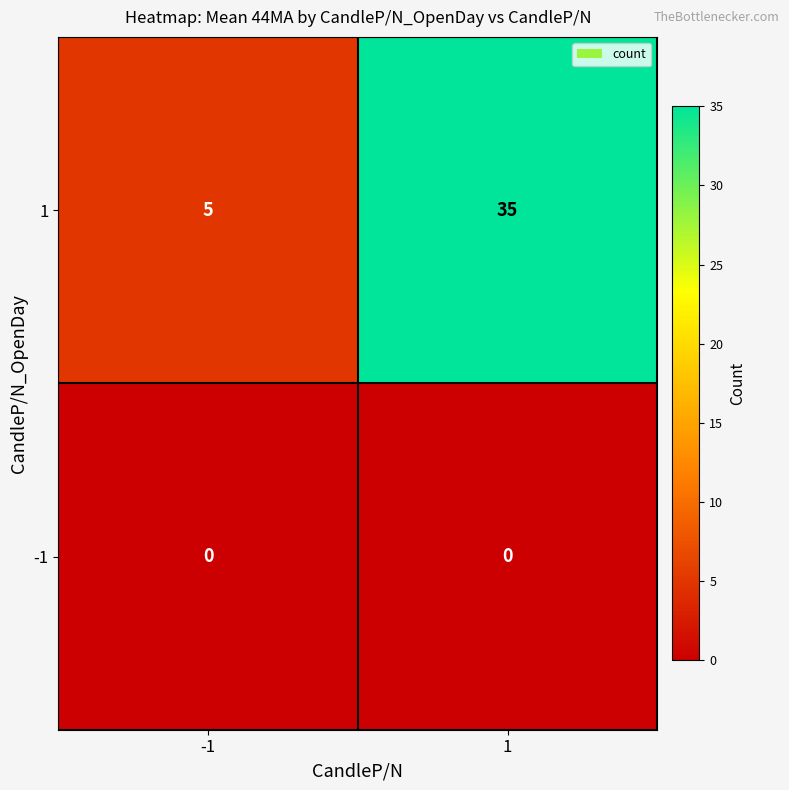

How many series are shown in this chart?

2